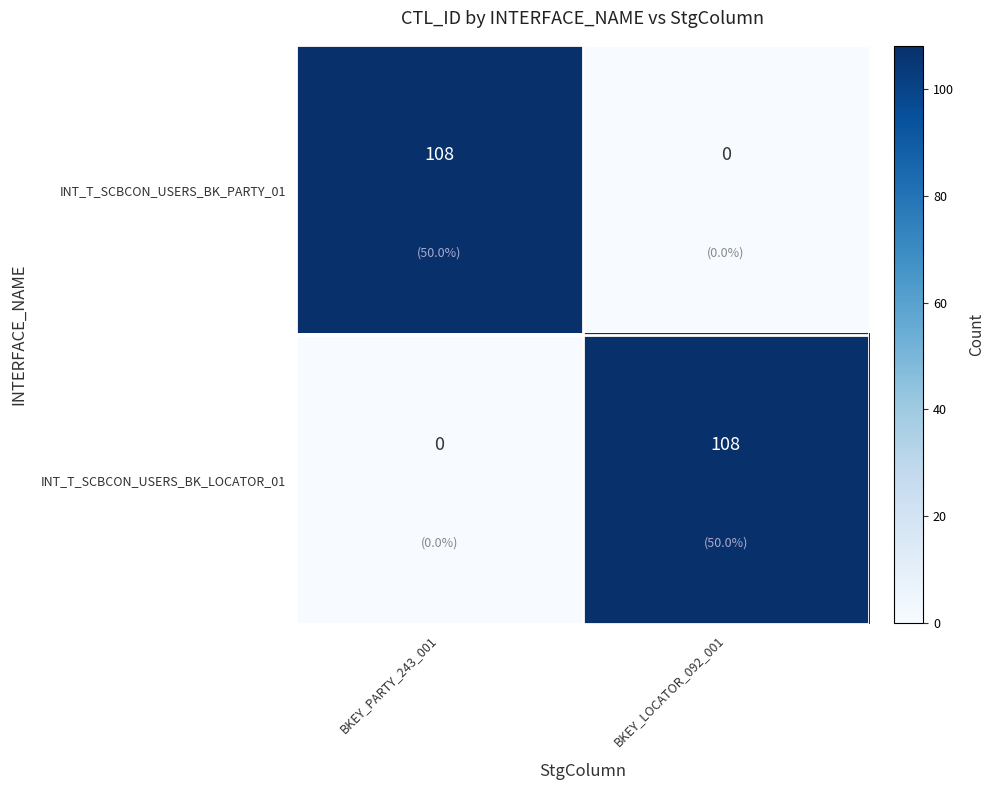

What is the spread (max minus min) of values at BKEY_LOCATOR_092_001?

108